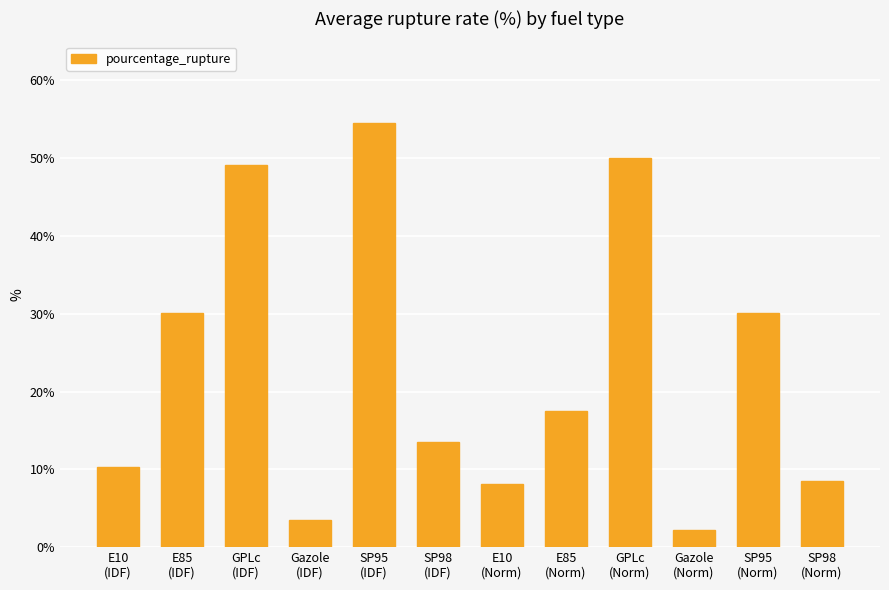

What is the sum of all values?

277.2